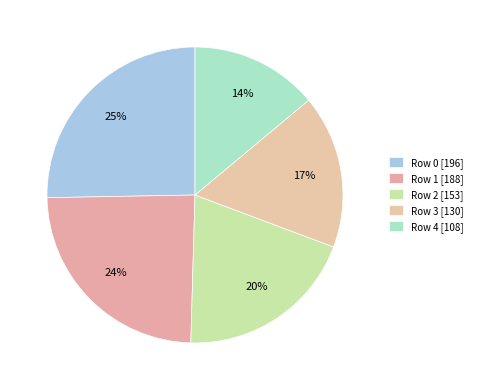

Approximately how many times larger is the value at Row 3 compared to Row 1?

0.7